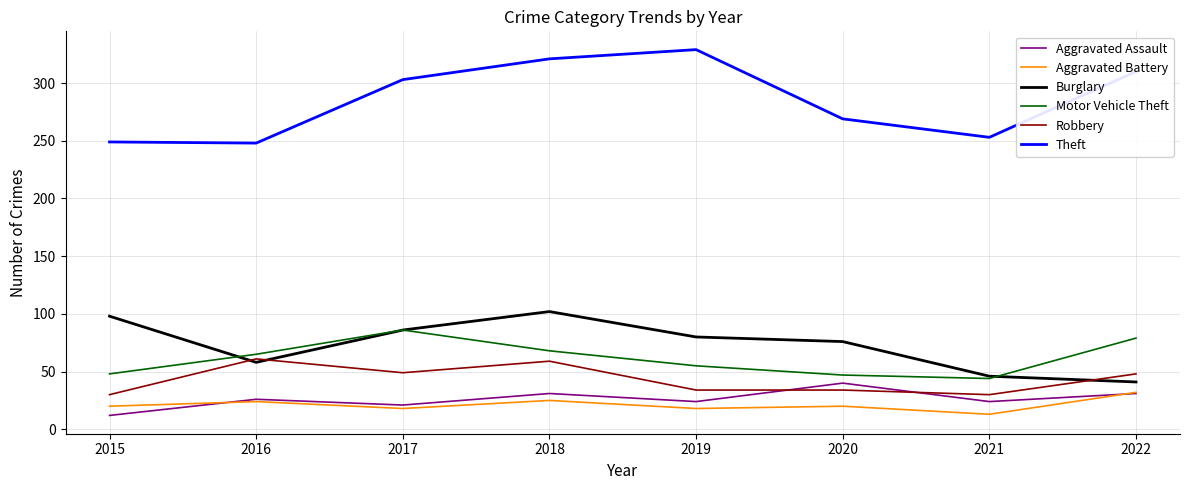

The Theft series shows 422 at 2022. True or false?

False